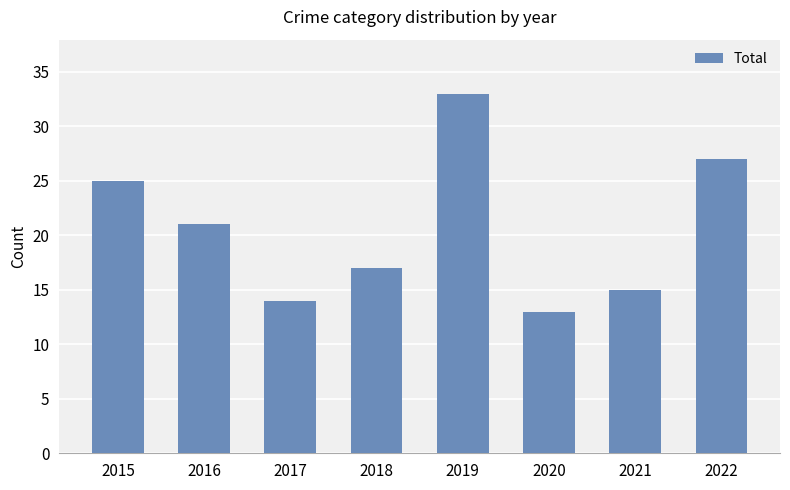

How many values are below 21?

4